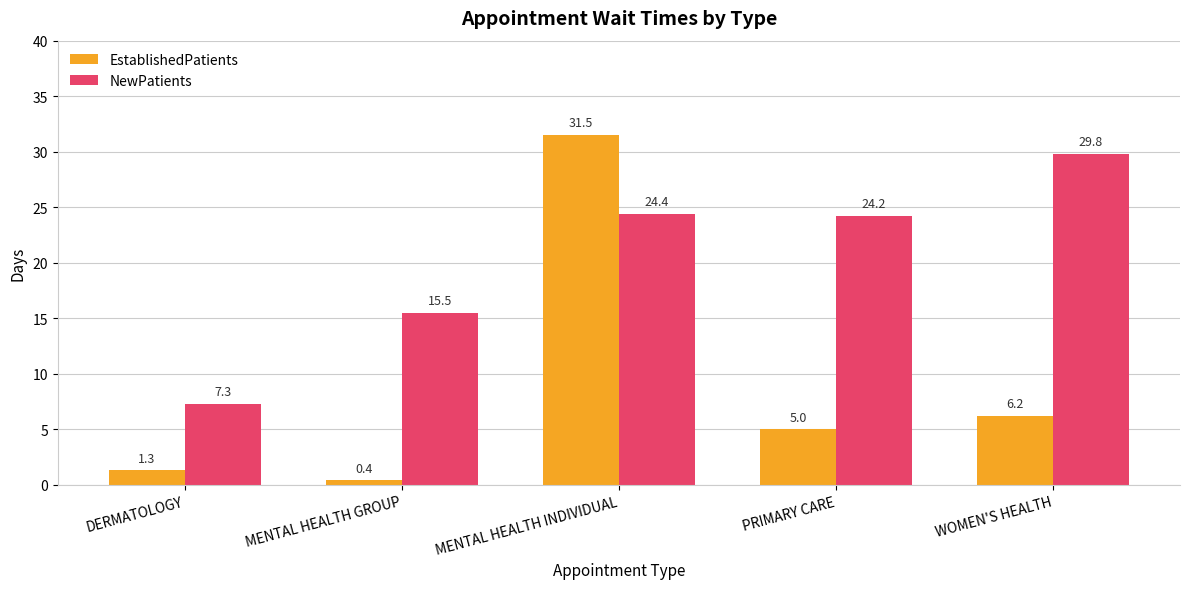

At which label does EstablishedPatients first exceed 5?

MENTAL HEALTH INDIVIDUAL